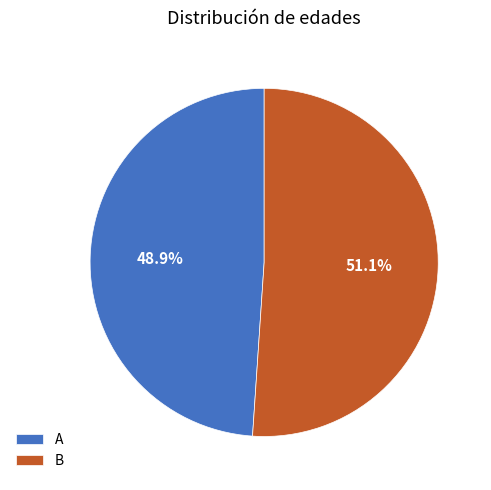

To the nearest percent, what portion does B represent?

51%